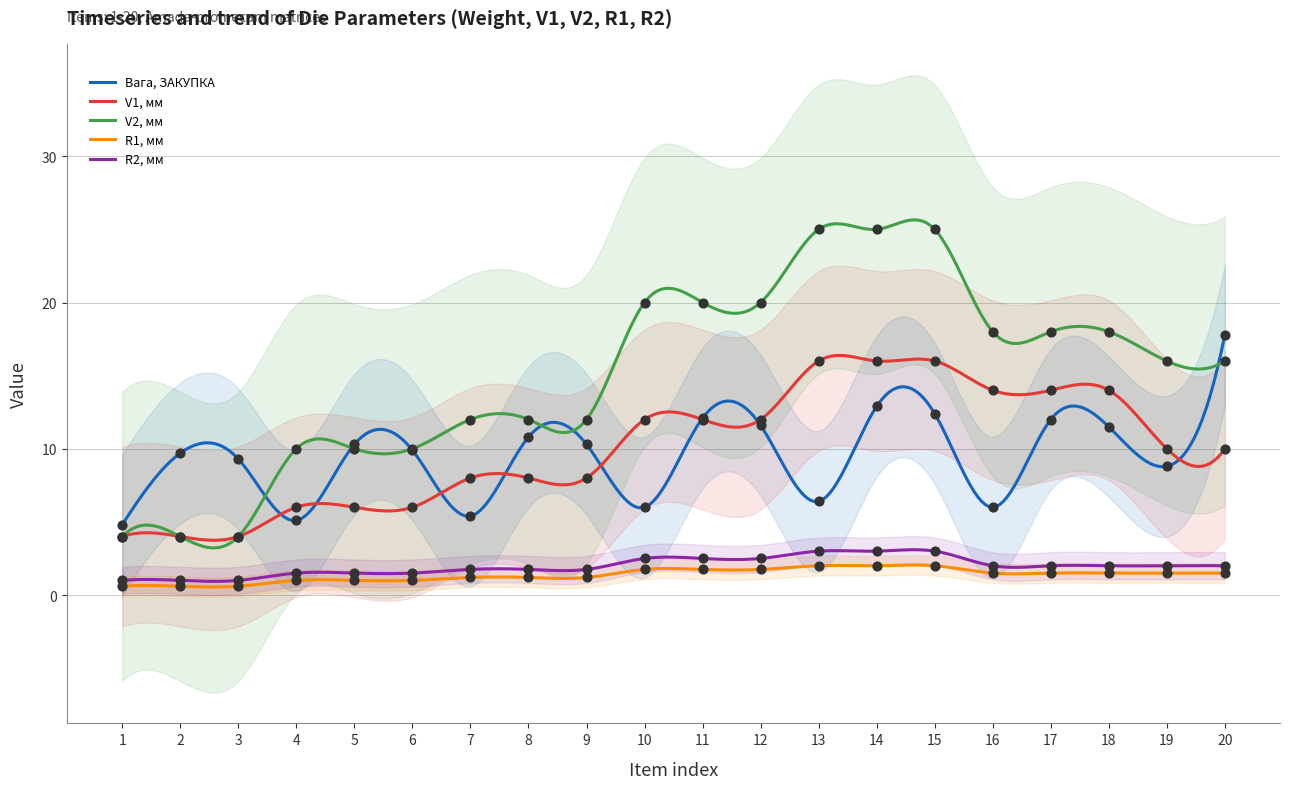

Which series contains the highest Y value?

V2, мм